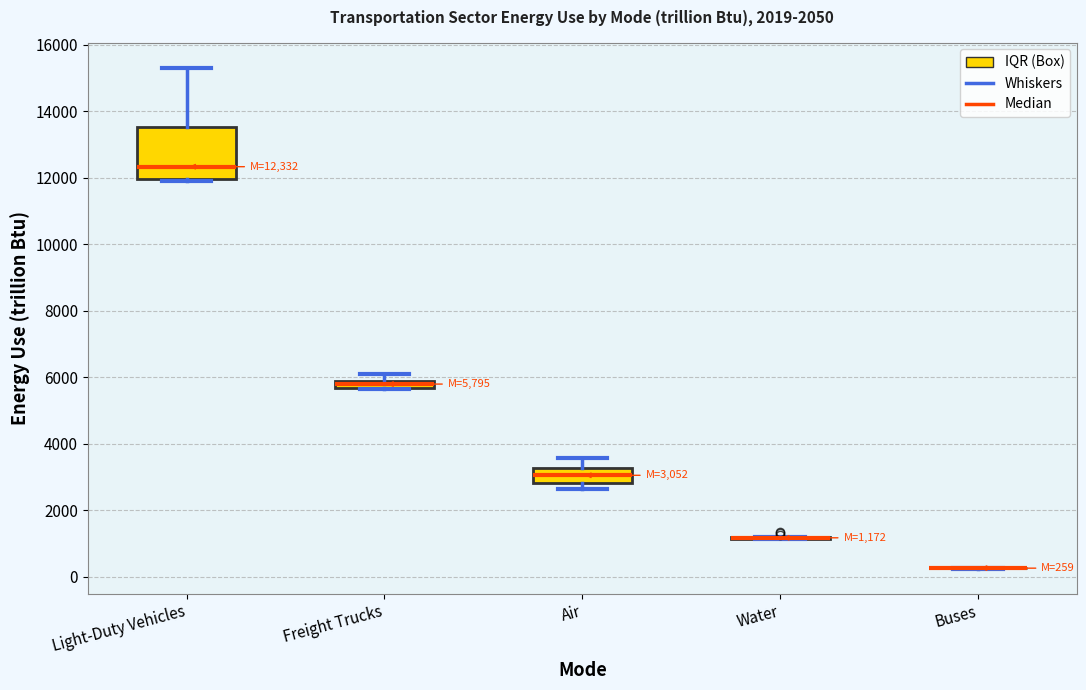

Comparing the boxes themselves (not the whiskers), which one is the tallest?

Light-Duty Vehicles